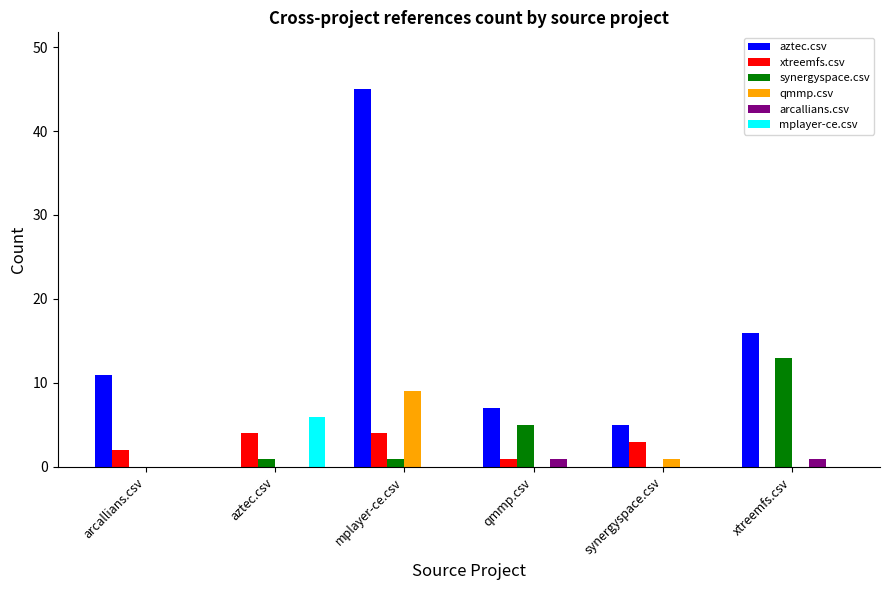

Which series has the widest spread of values?

aztec.csv